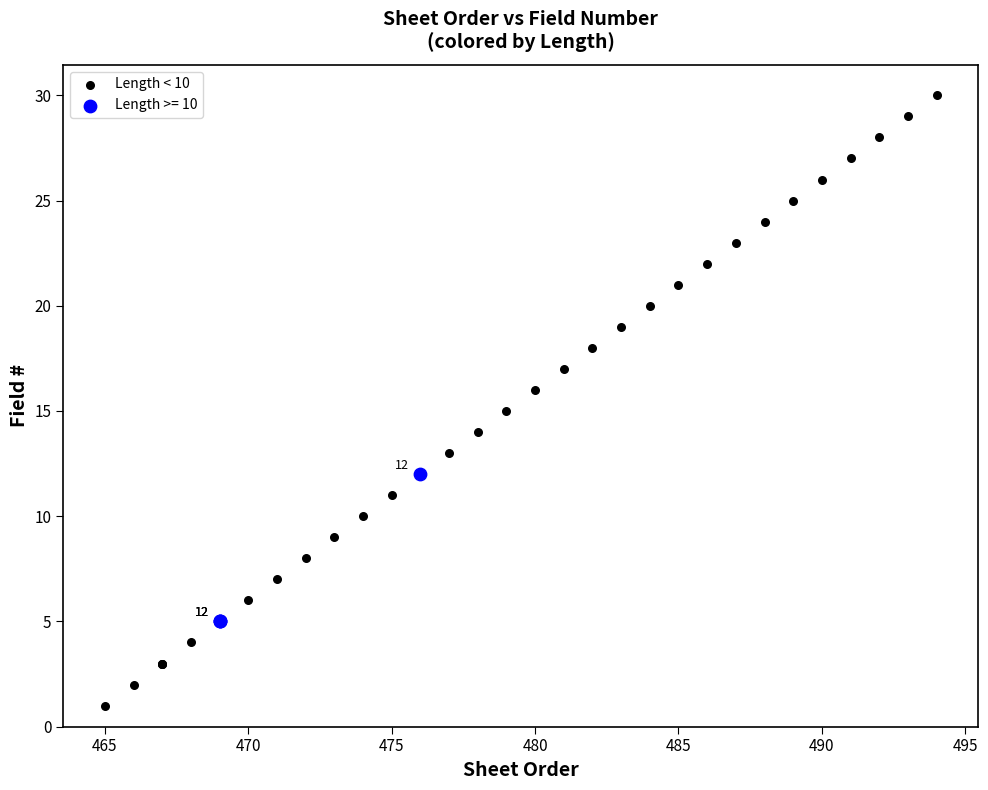

Which series contains the highest Y value?

Length < 10